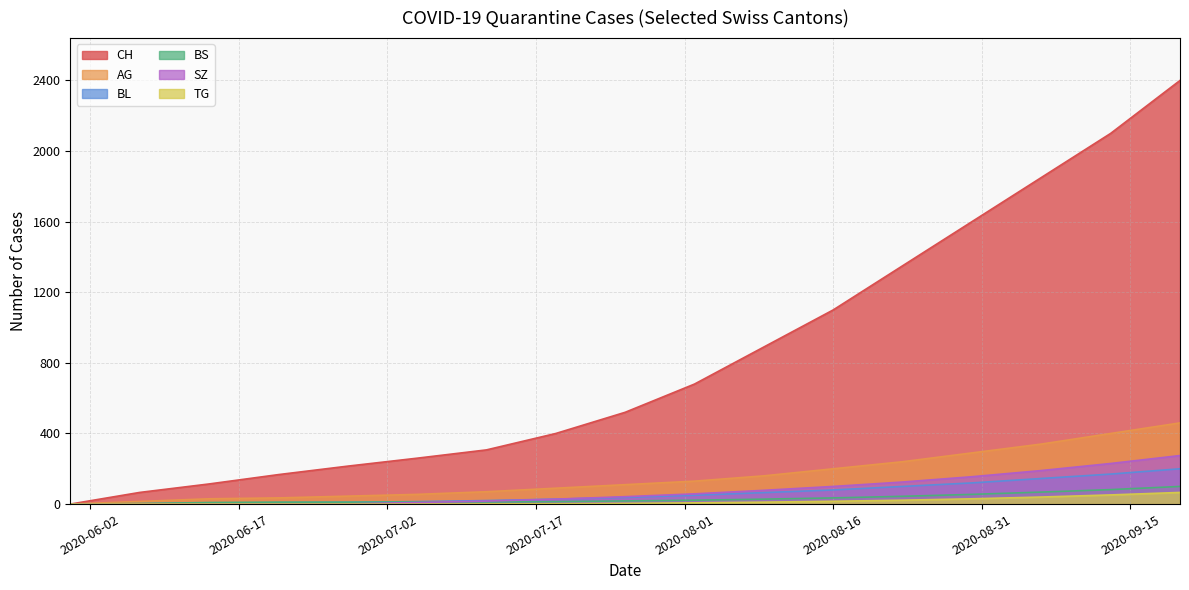

What position from the right is 2020-08-16?

6